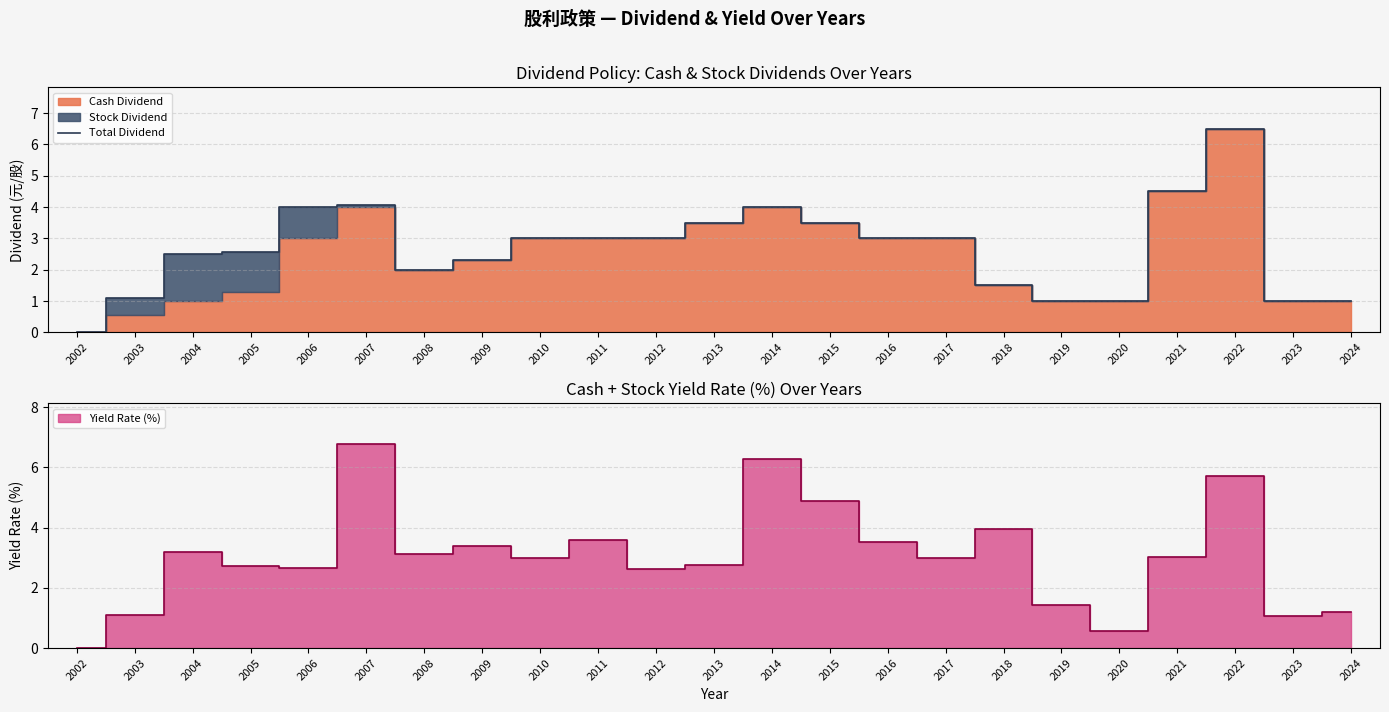

Where is the first local minimum?

2008